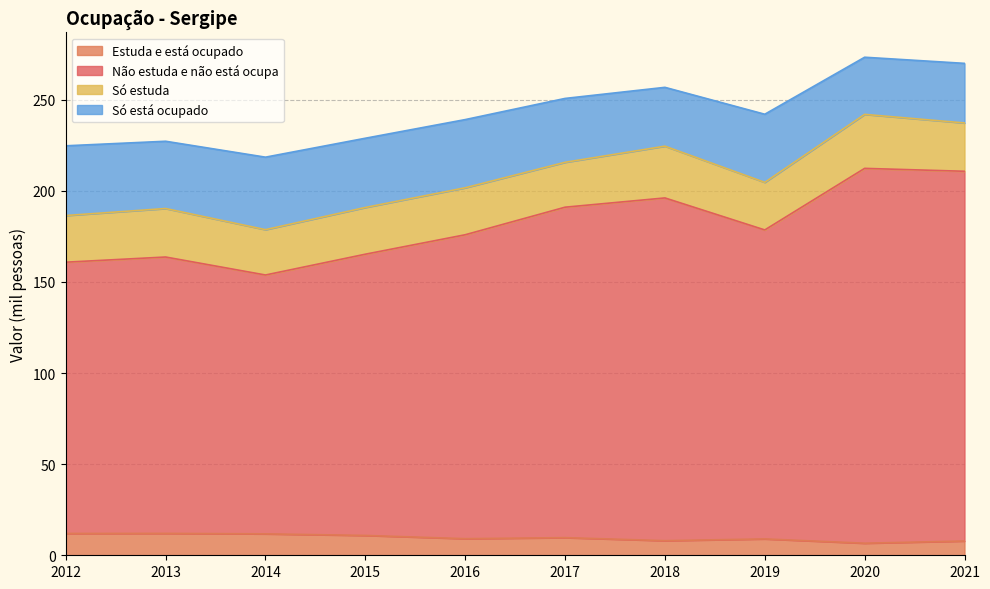

How many data points in Estuda e está ocupado are above 9?

6